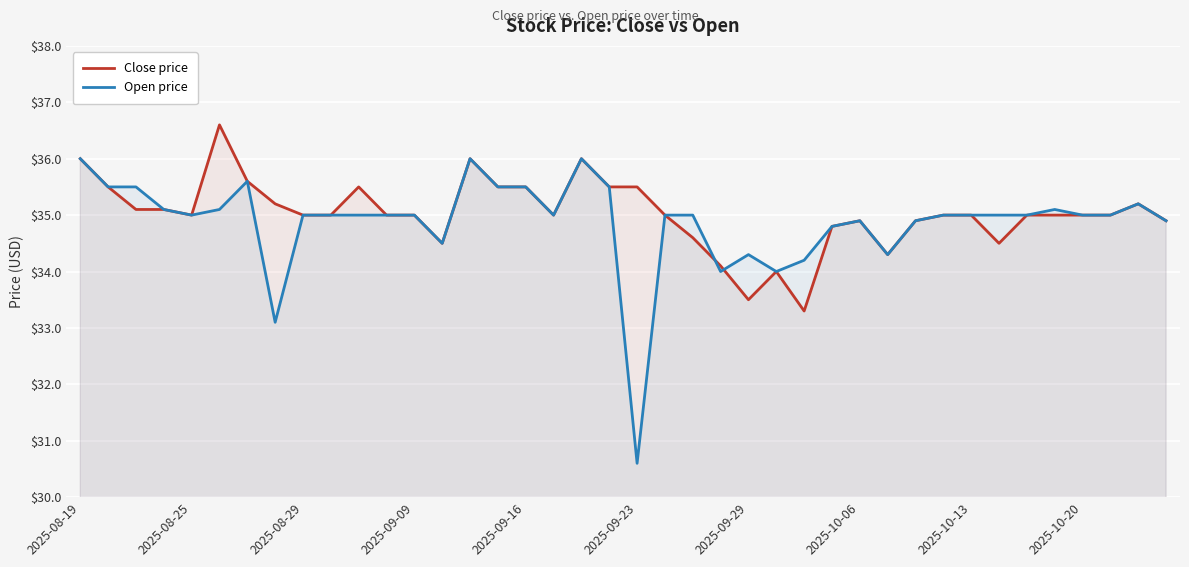

Which series has the largest total across all categories?

Close price